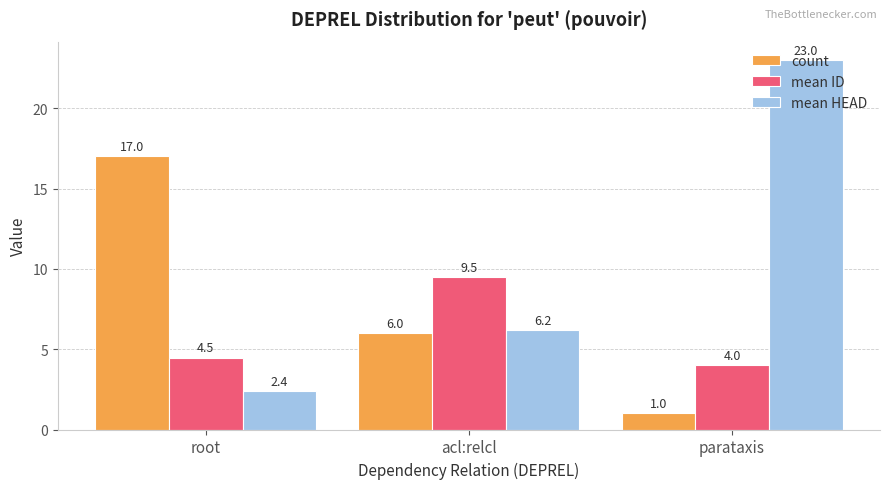

At how many categories does at least one series exceed 22?

1